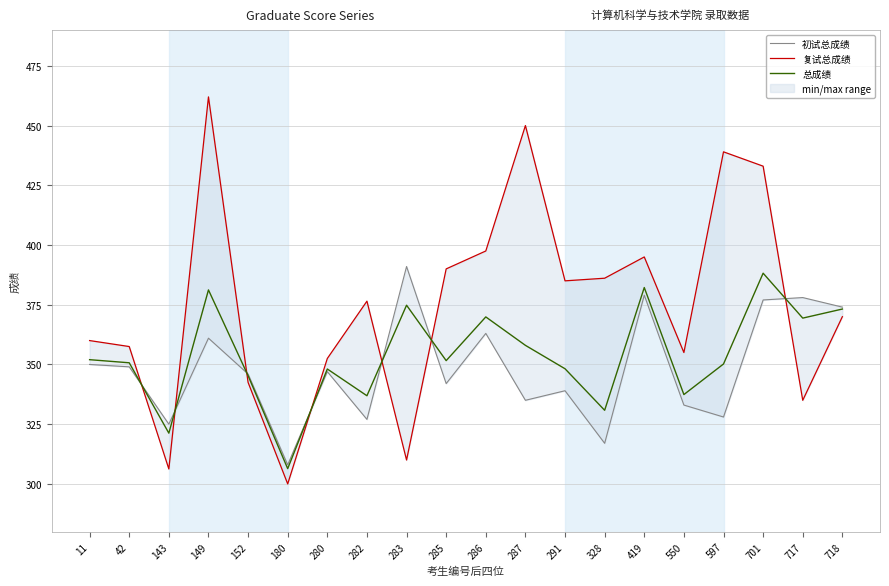

How many intersections are there between 初试总成绩 and 总成绩?

7